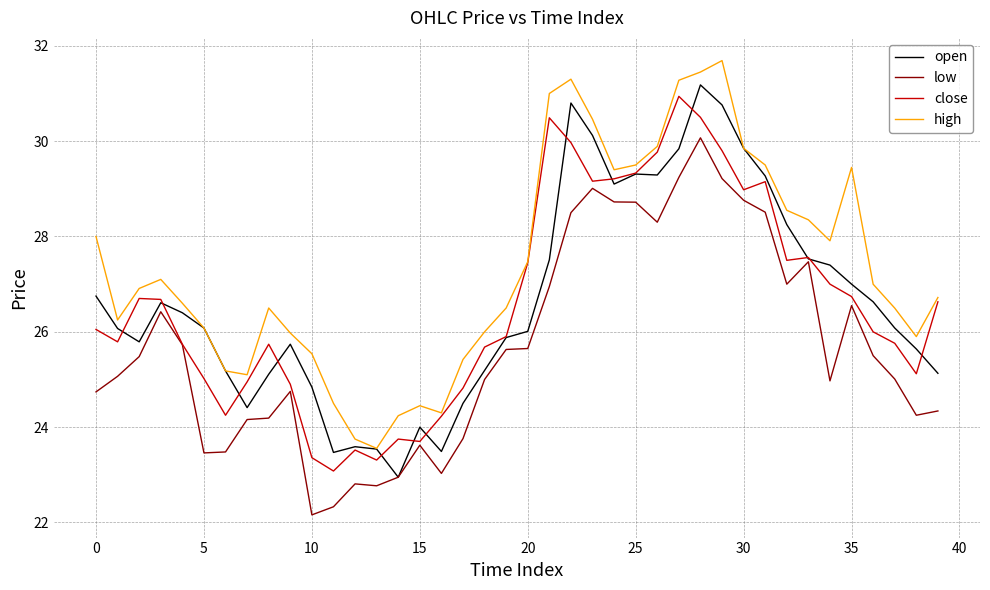

Which series has the largest total across all categories?

high